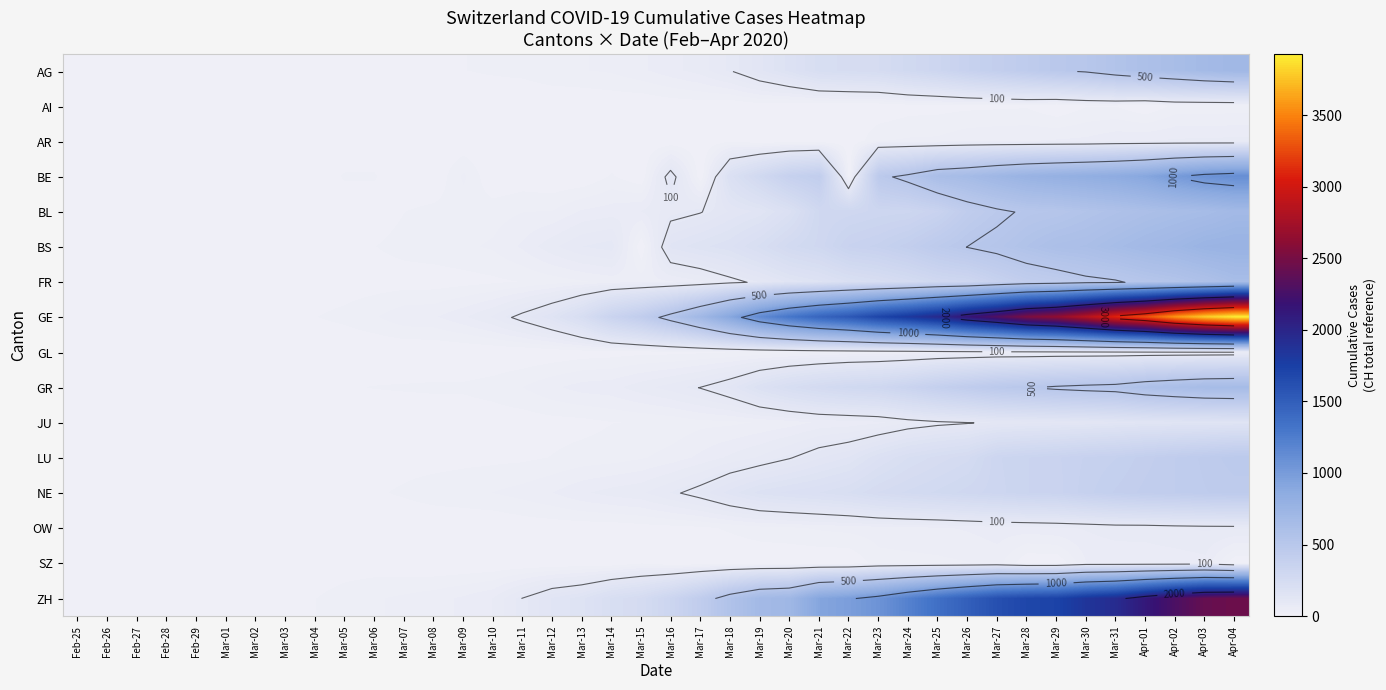

What is the approximate value of GE at Mar-15, to the nearest 10?

420